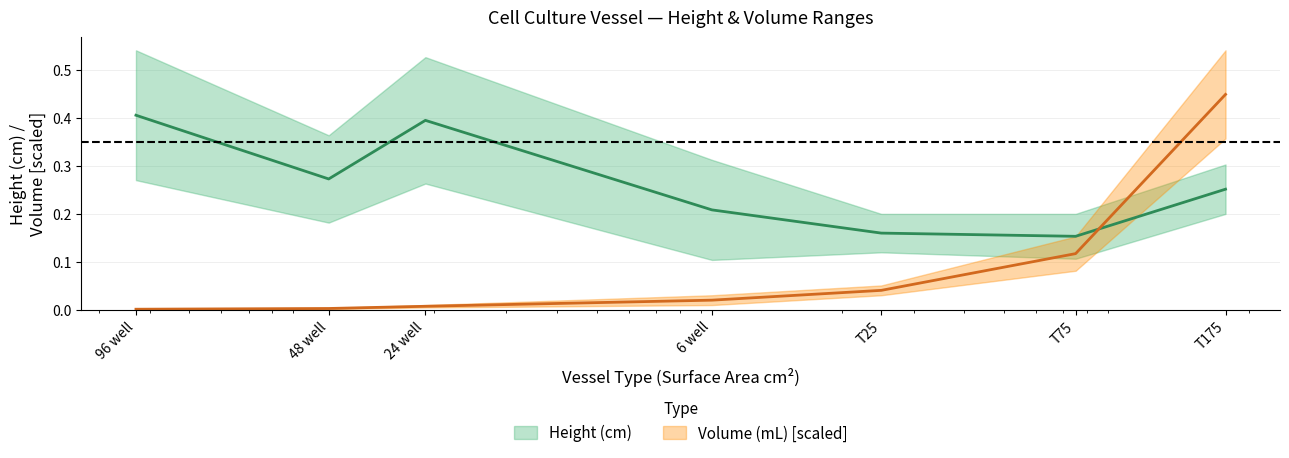

What is the average value of the Volume (mL) - min series?

0.1